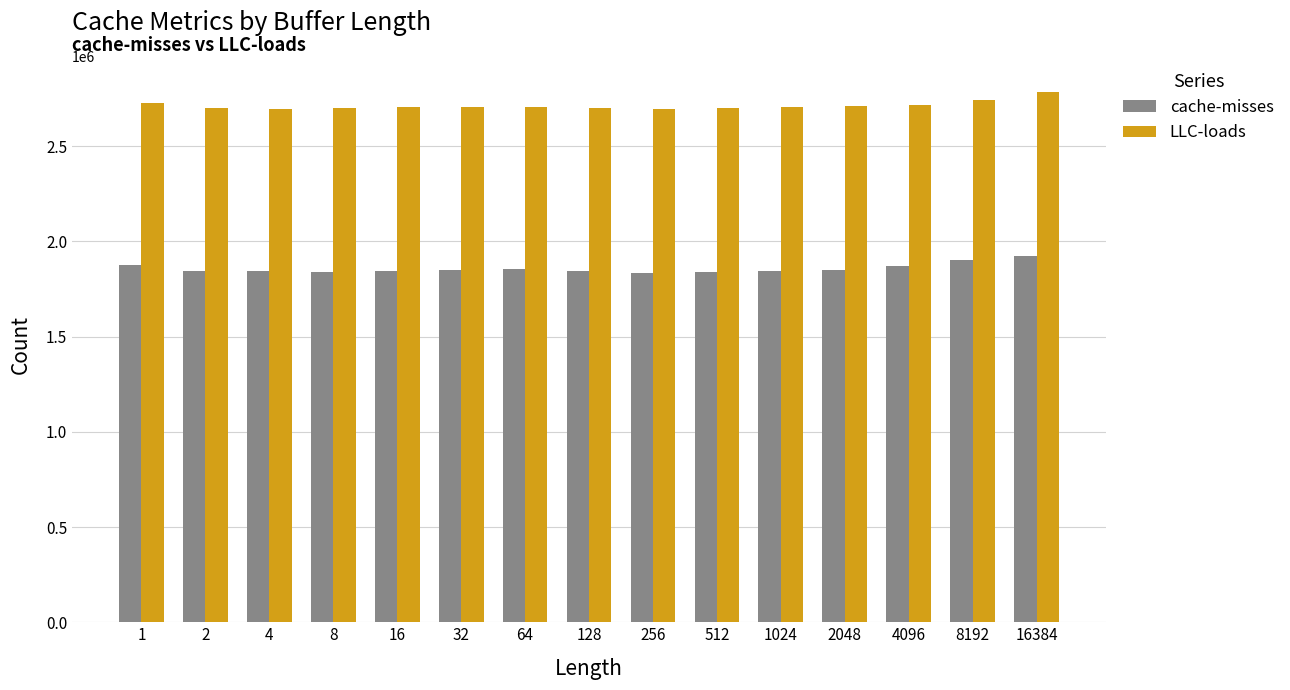

At which label does cache-misses first exceed 1846845?

1